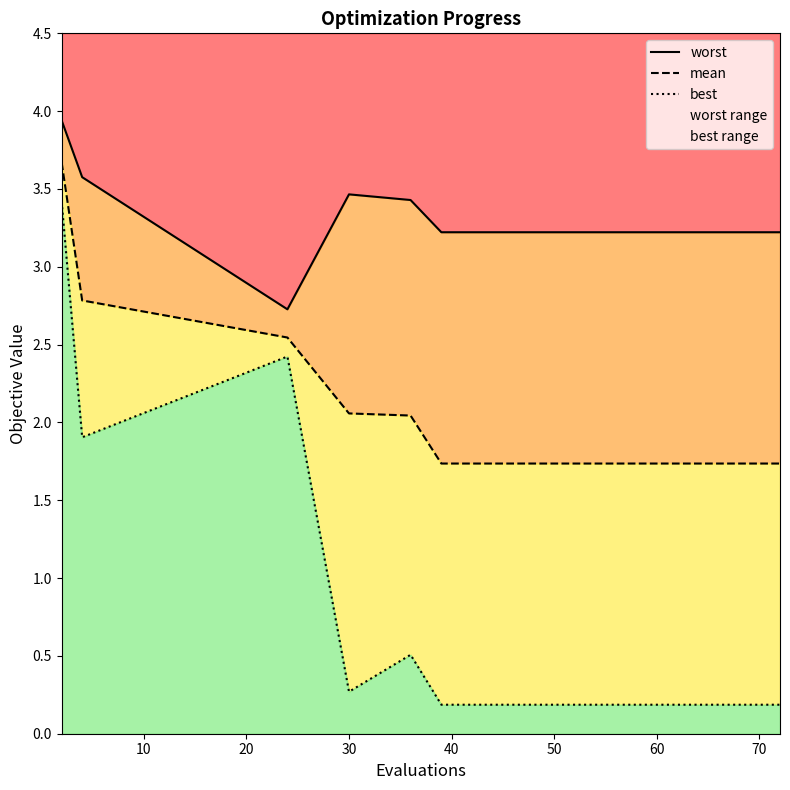

Which series has the largest total across all categories?

worst